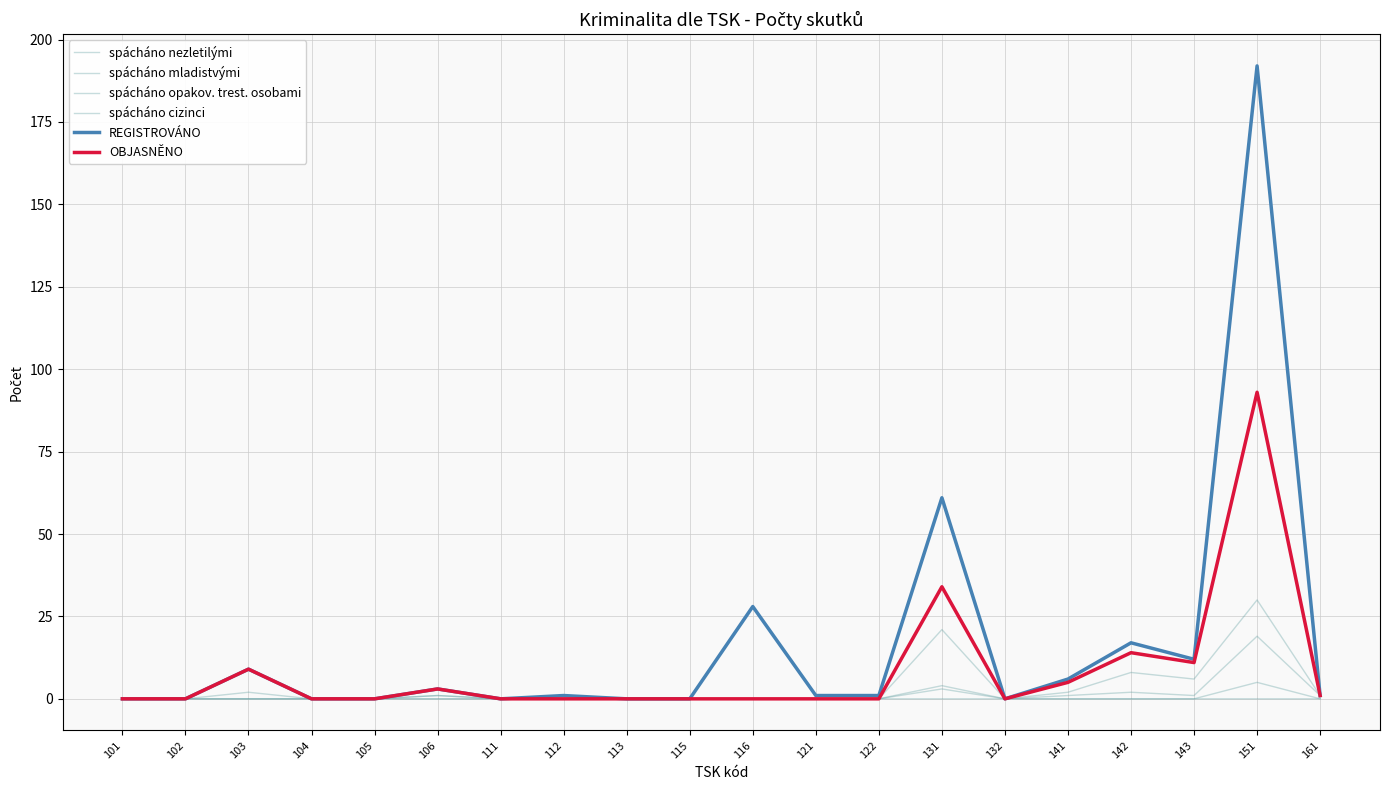

At how many categories does at least one series exceed 75?

1